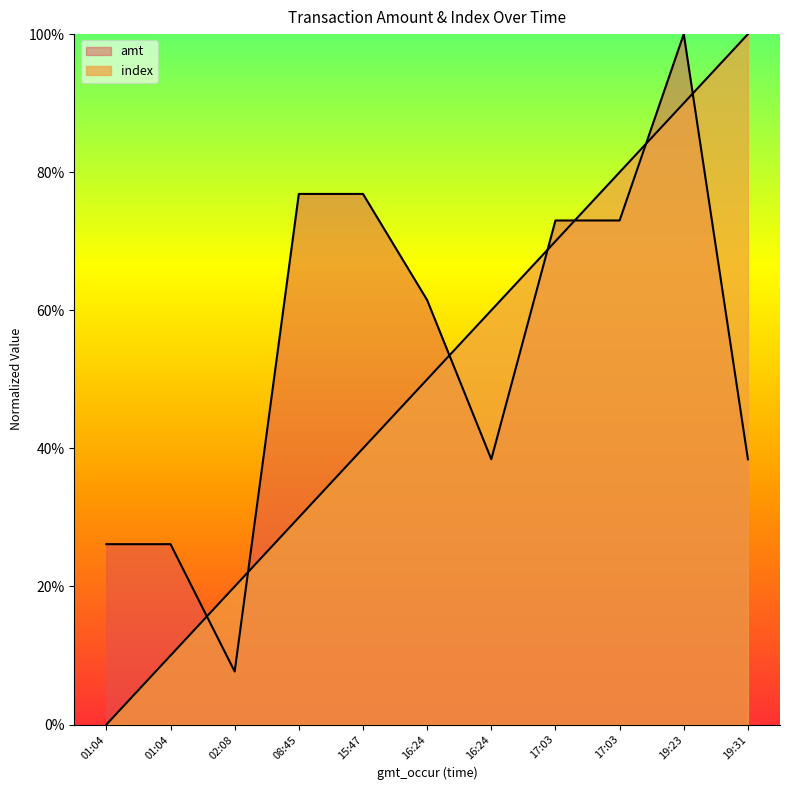

Rank the series by their average value, from highest to lowest.

amt, index